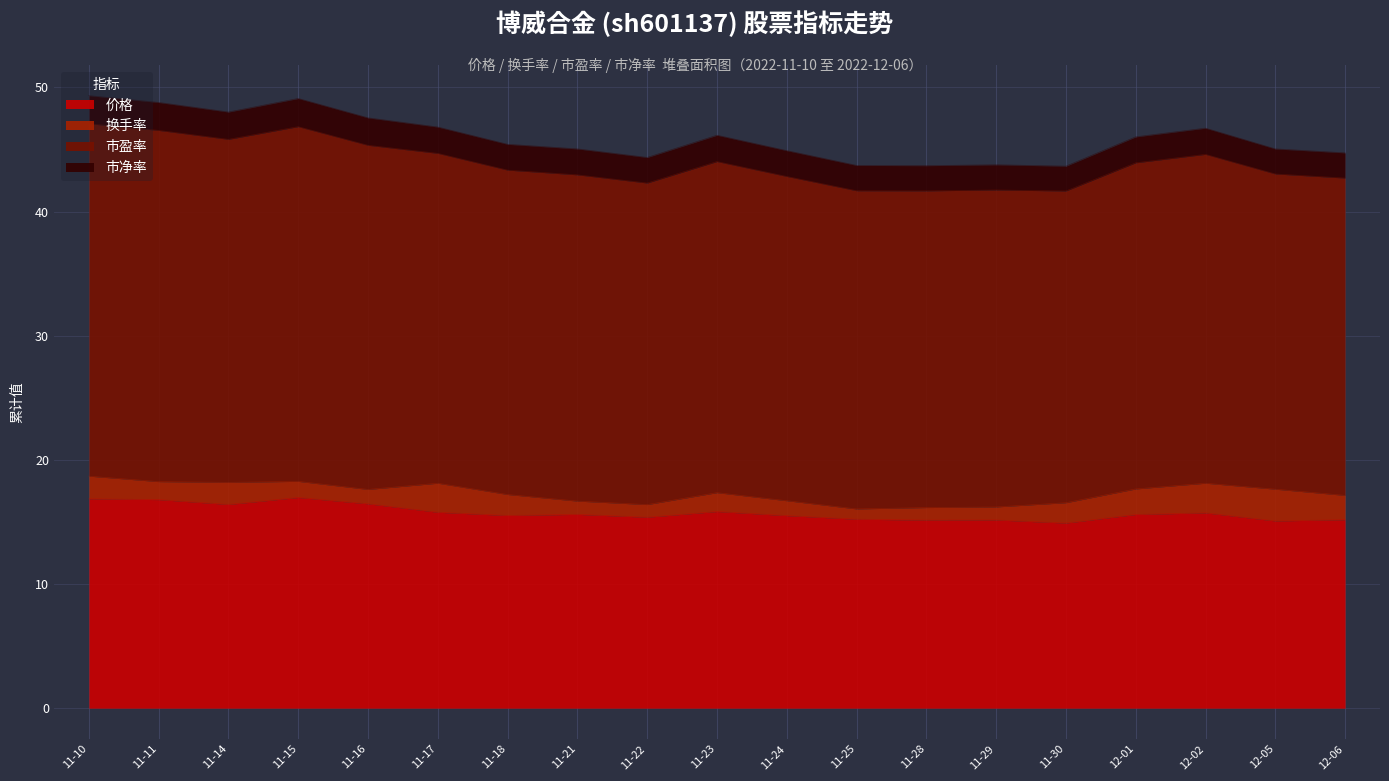

Does the chart display data point markers on the line(s)?

No